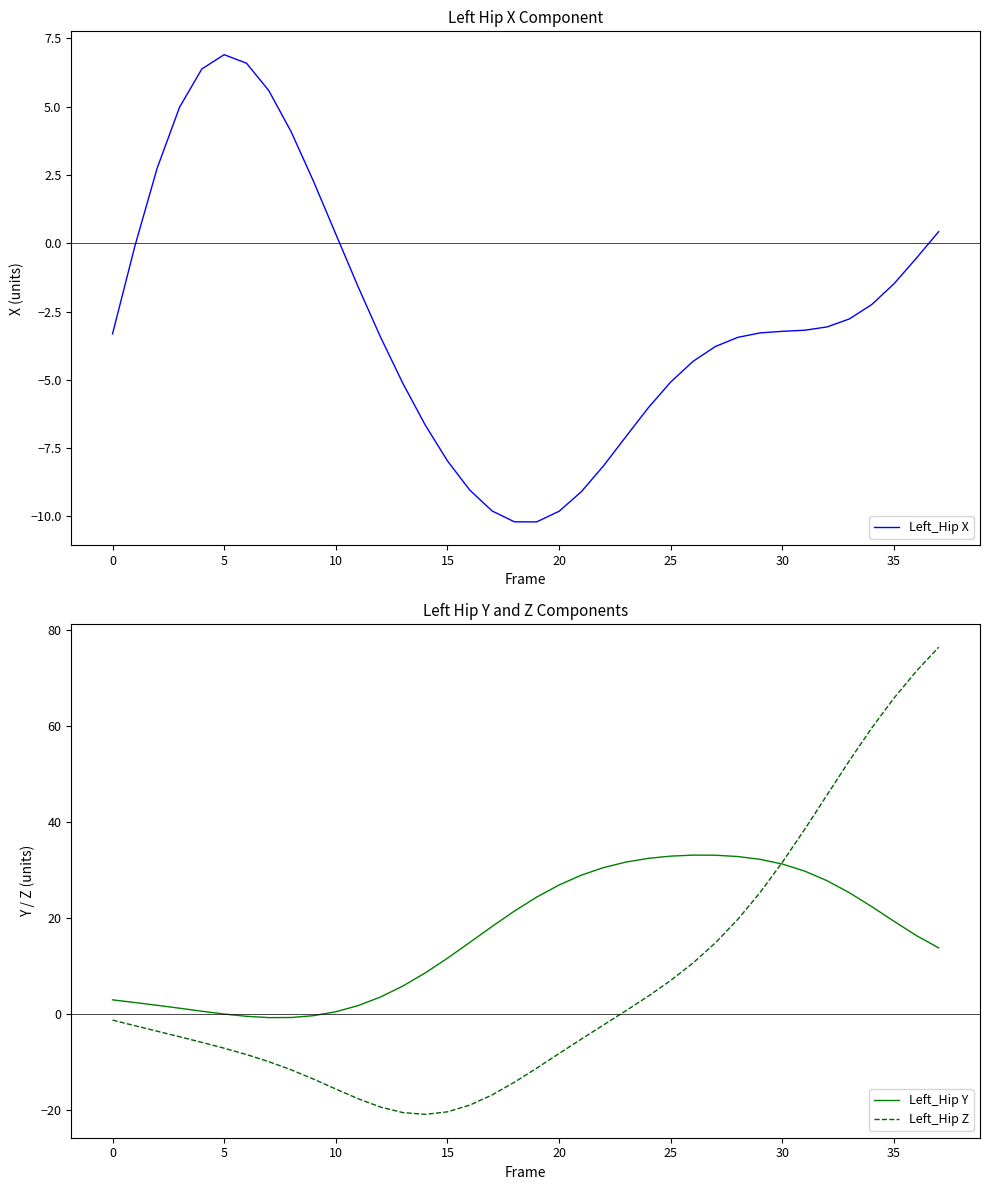

Where is the first local minimum for Left_Hip Z?

14